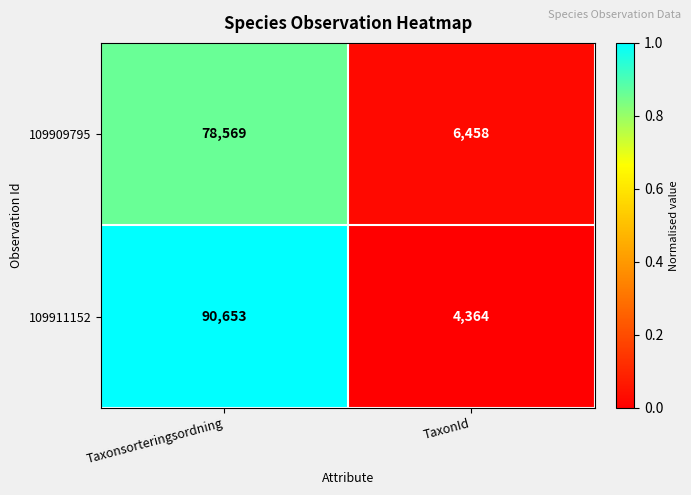

What value does the 109909795 series have at TaxonId, to the nearest 50?

6450